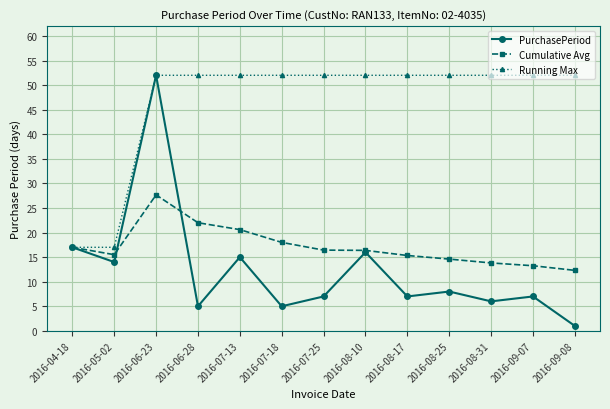

After their last crossing, which series has the higher values: Cumulative Avg or PurchasePeriod?

Cumulative Avg